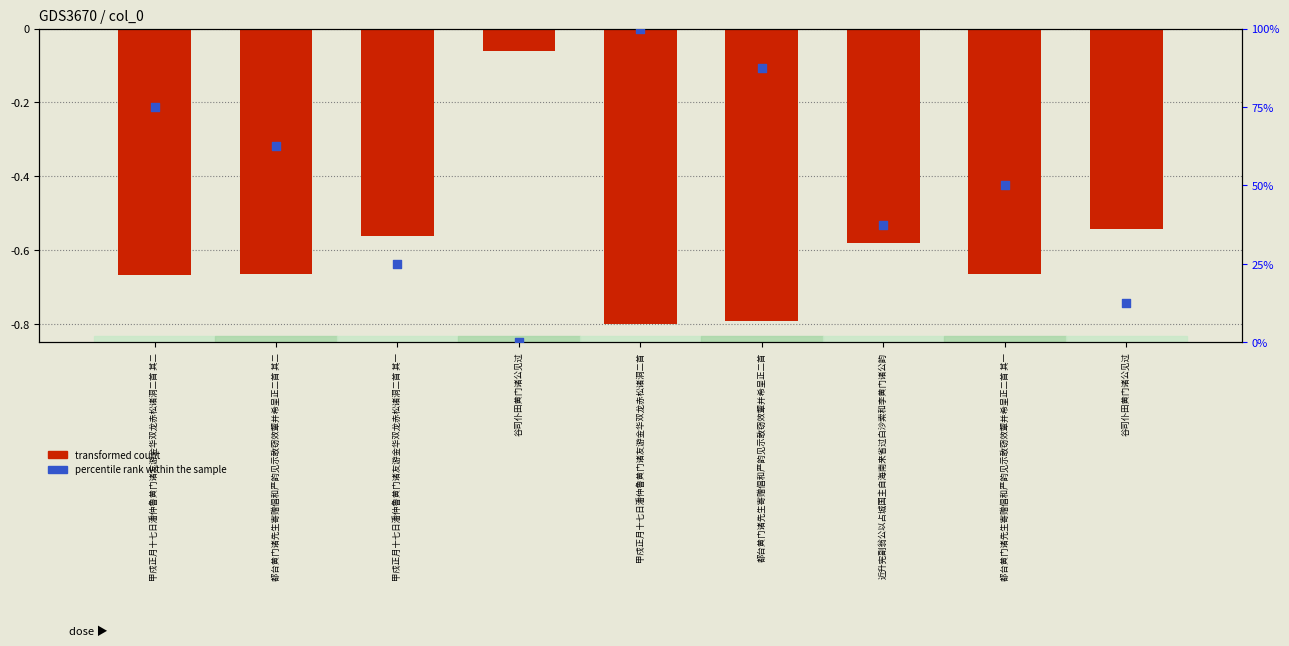

At which category is the sum across all series the highest?

甲戍正月十七日潘仲鲁黄门诸友游金华双龙赤松诸洞二首